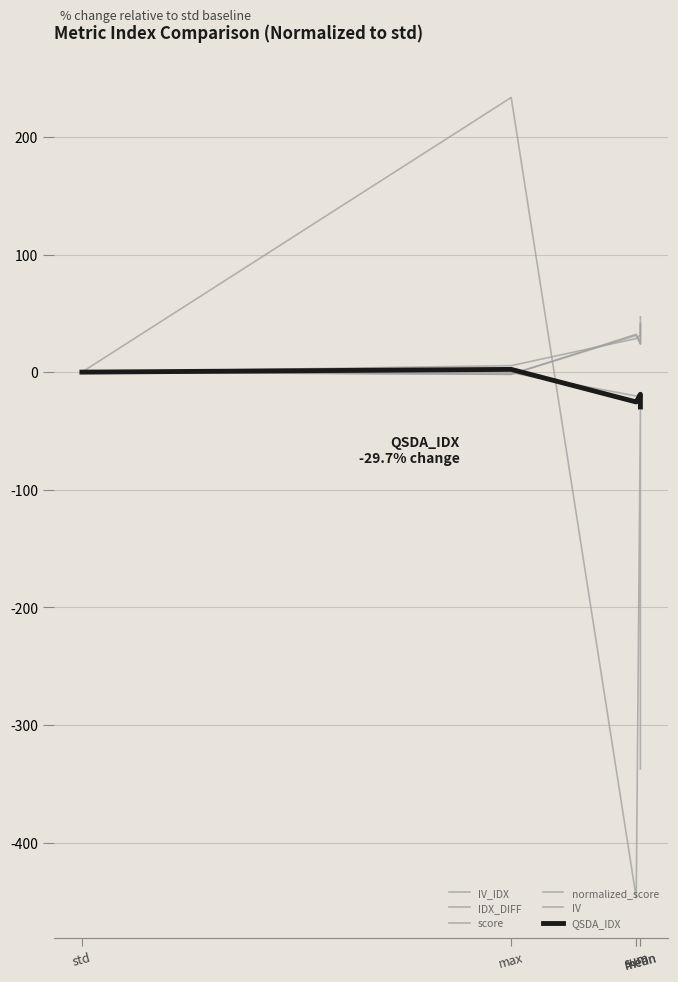

Reading left to right, transcribe all the data shown in this chart.

IV_IDX: std=0.0	max=-0.5	sum=-20.3	sum=-20.3	mean=-18.7	mean=-26.0
IDX_DIFF: std=0.0	max=233.5	sum=-446.8	sum=-446.8	mean=-32.7	mean=-337.3
score: std=0.0	max=-1.8	sum=31.2	sum=31.2	mean=23.8	mean=40.1
normalized_score: std=0.0	max=-1.9	sum=32.2	sum=32.2	mean=24.5	mean=41.4
IV: std=0.0	max=5.5	sum=28.6	sum=28.6	mean=31.6	mean=47.0
QSDA_IDX: std=0.0	max=2.3	sum=-25.4	sum=-25.4	mean=-18.8	mean=-29.7